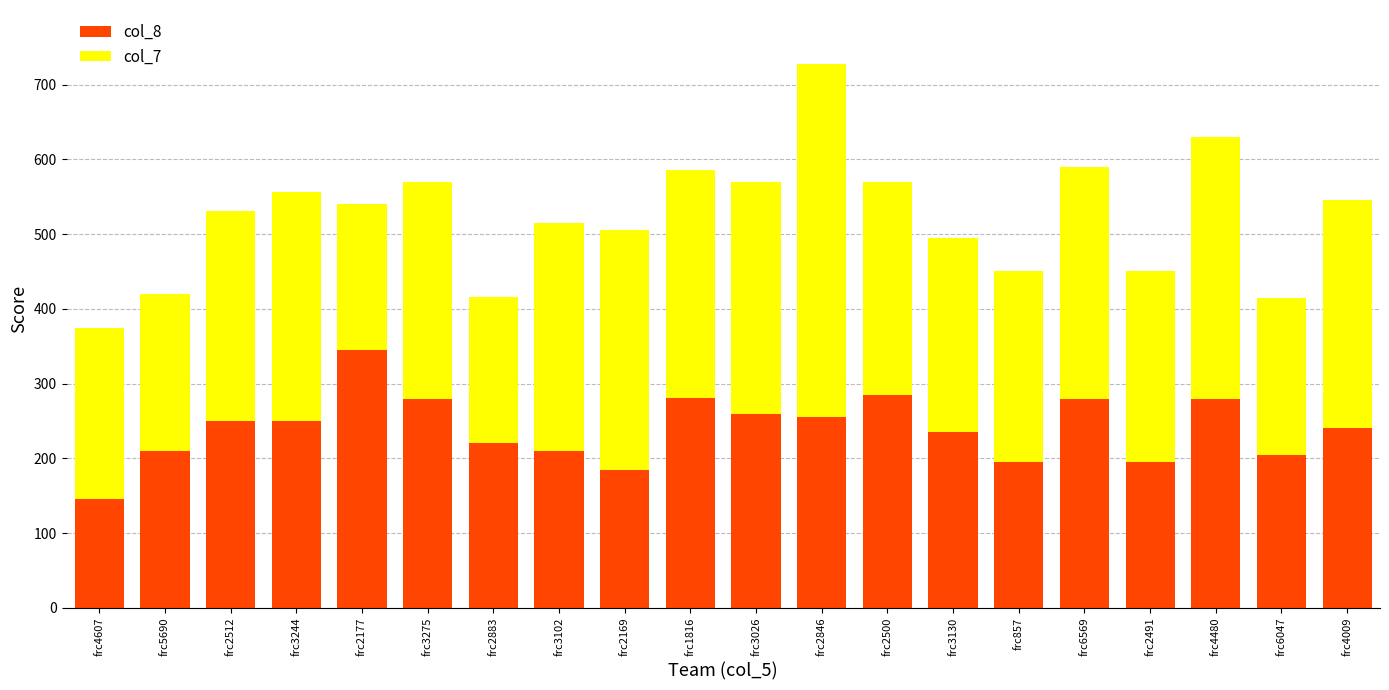

What is the average value of the col_8 series?

240